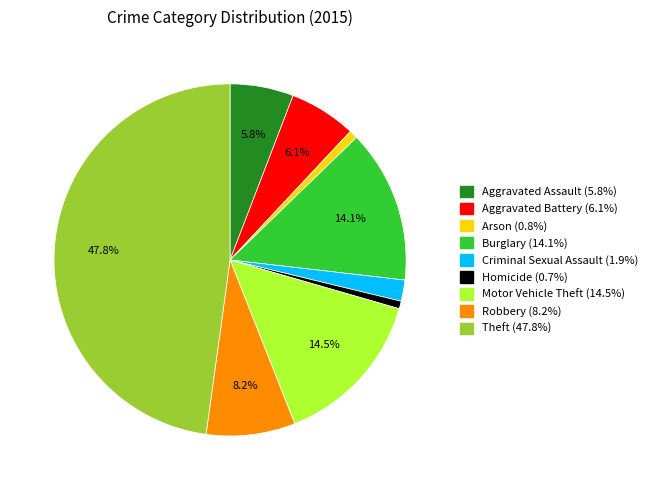

True or false: Aggravated Assault accounts for 18% of the total.

False